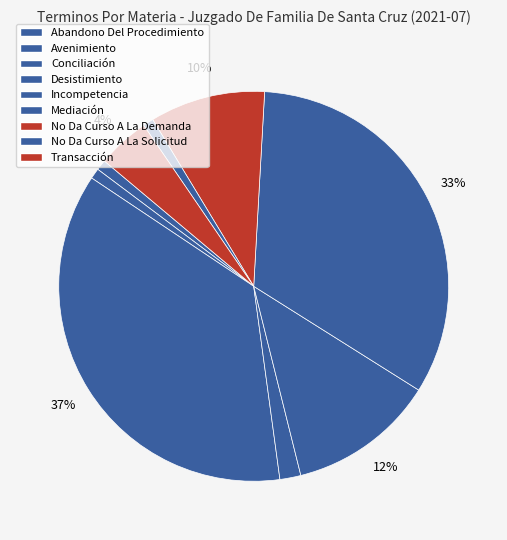

How many segments does this pie chart have?

9